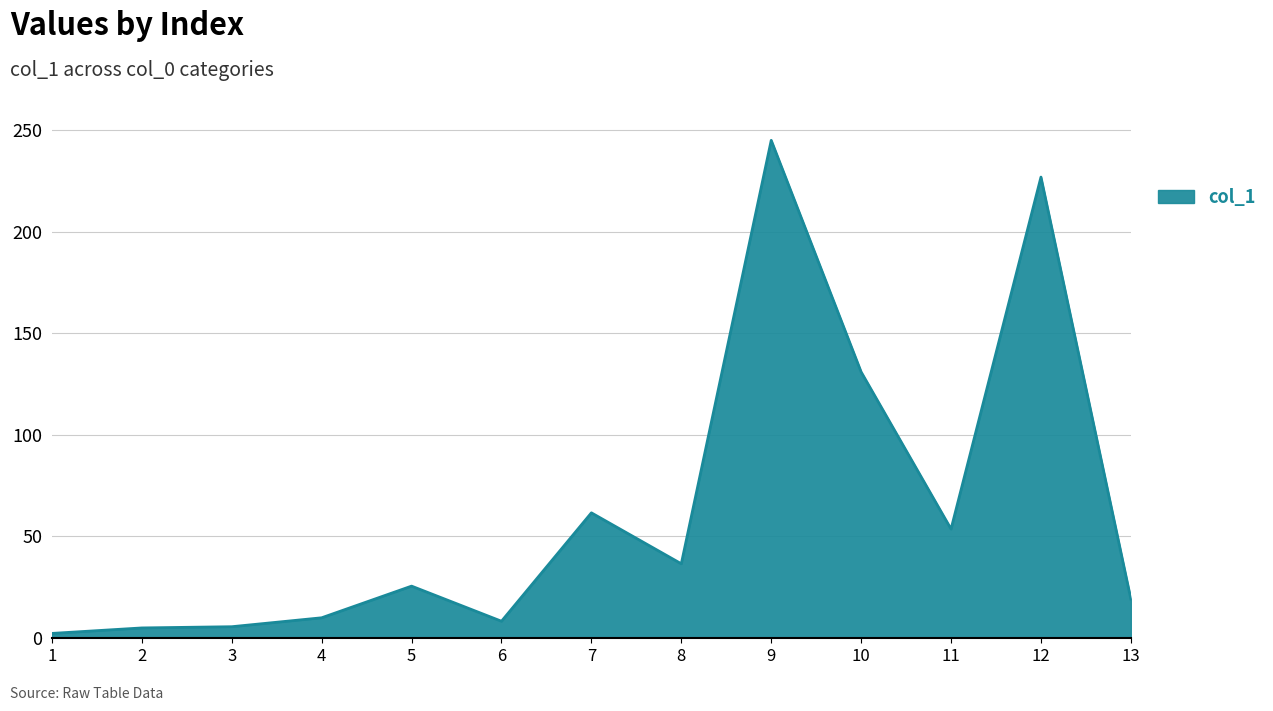

What is the minimum value shown in the chart?

2.1